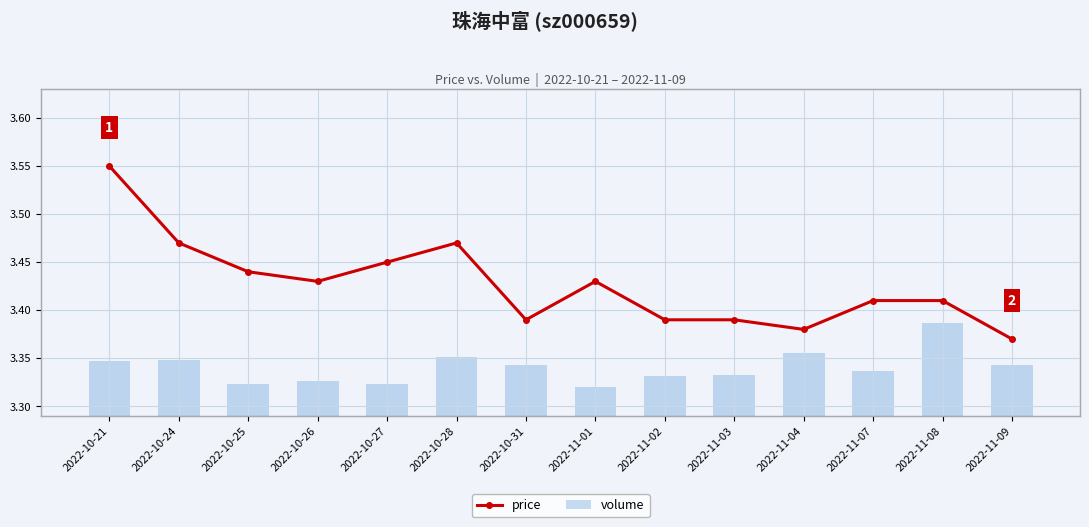

Where is volume nearest to the value 170399?

2022-11-04